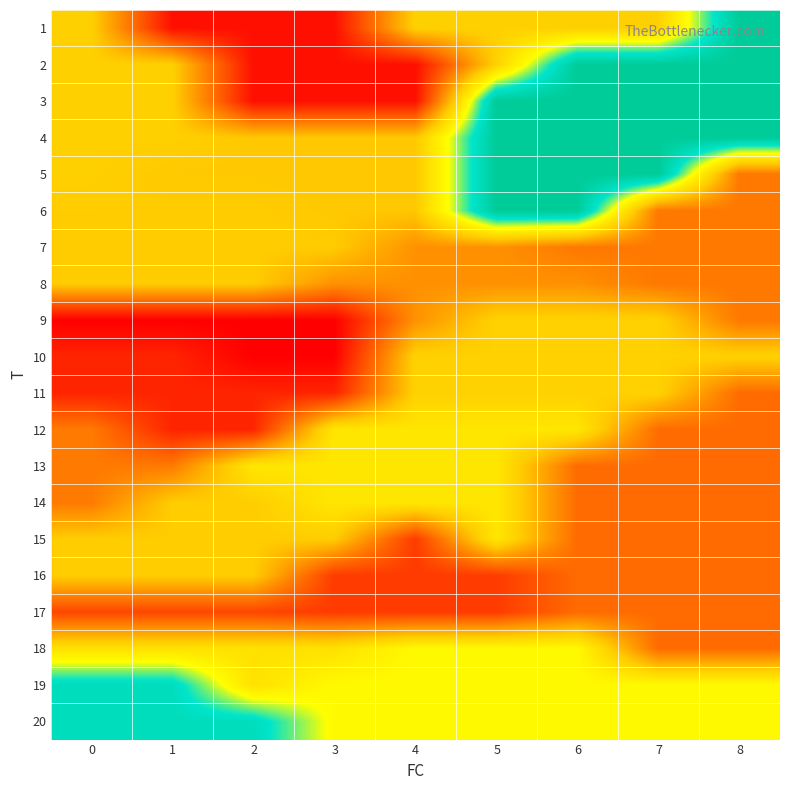

At how many categories does at least one series exceed 3?

9